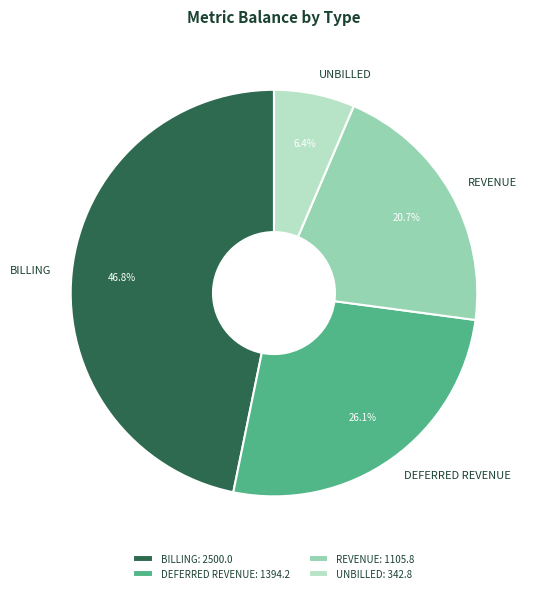

Combined, do DEFERRED REVENUE and REVENUE account for over 50%?

No